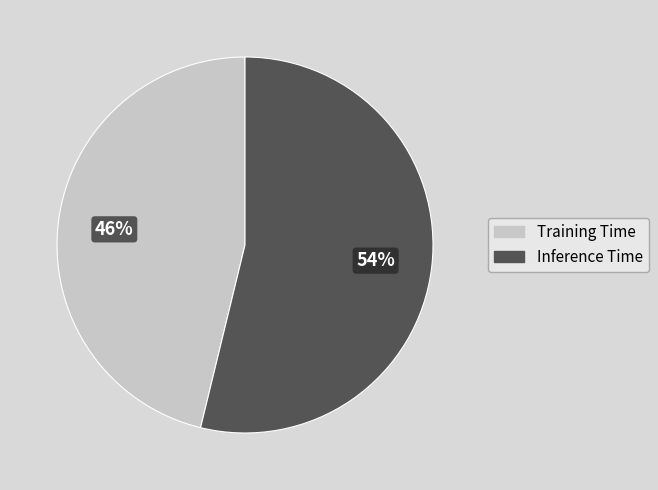

Which has a higher value, Inference Time or Training Time?

Inference Time